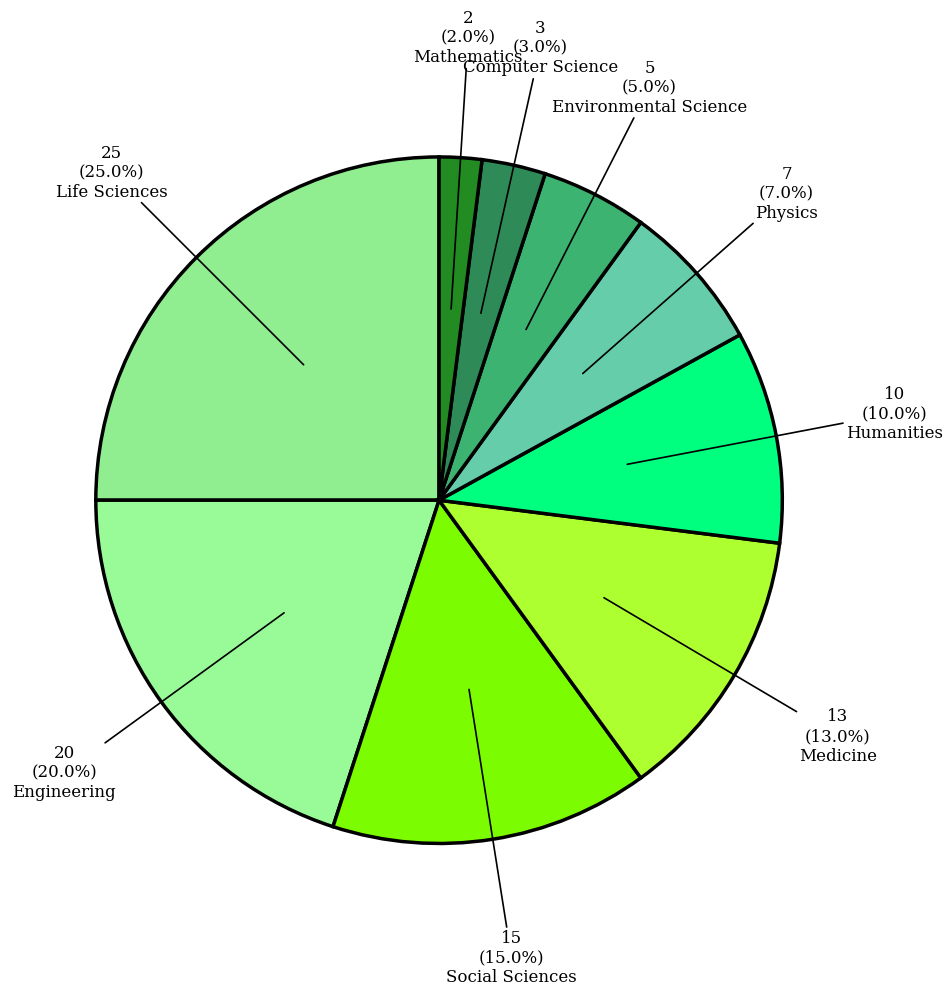

What percentage do Humanities and Engineering together represent?

30.0%